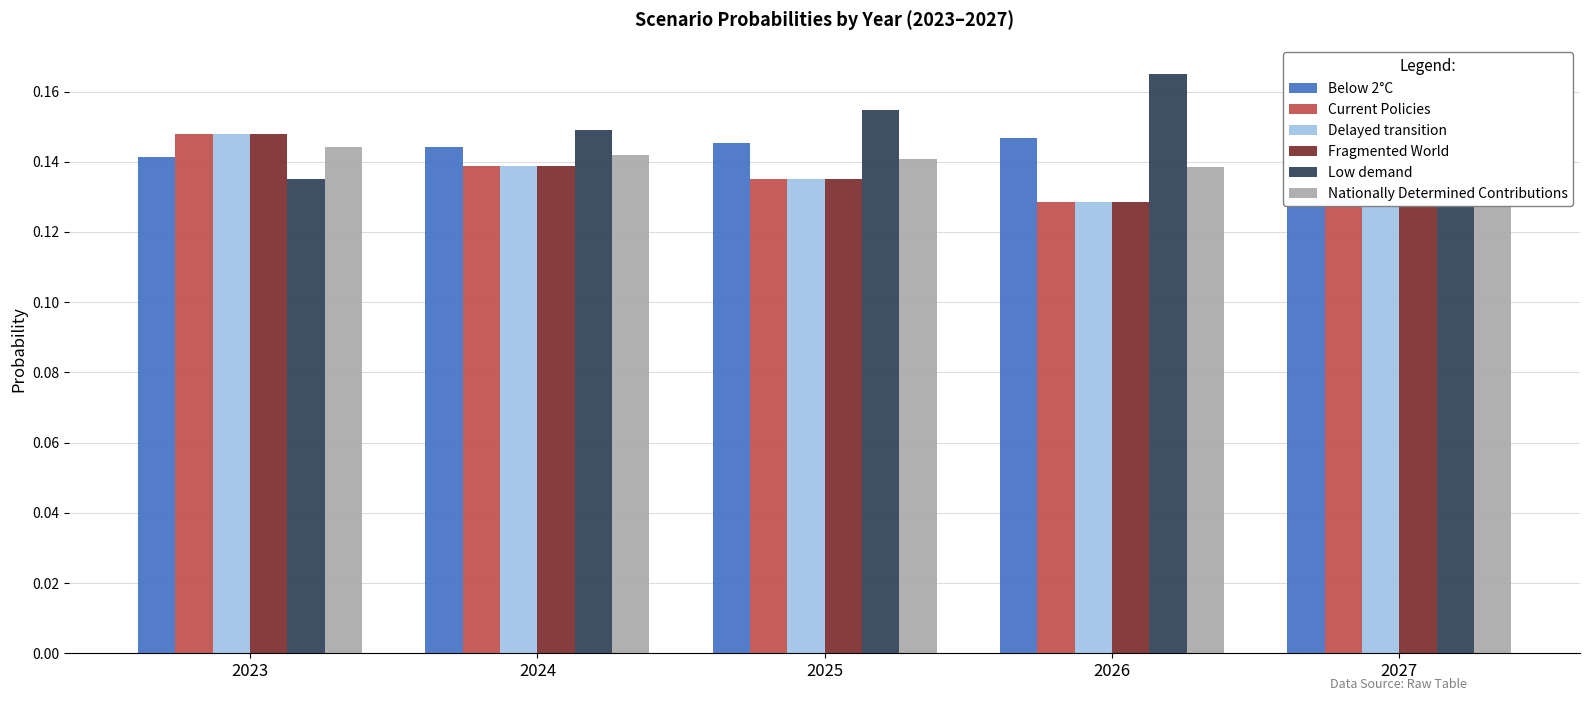

What are all the series names shown in the legend?

Below 2°C, Current Policies, Delayed transition, Fragmented World, Low demand, Nationally Determined Contributions